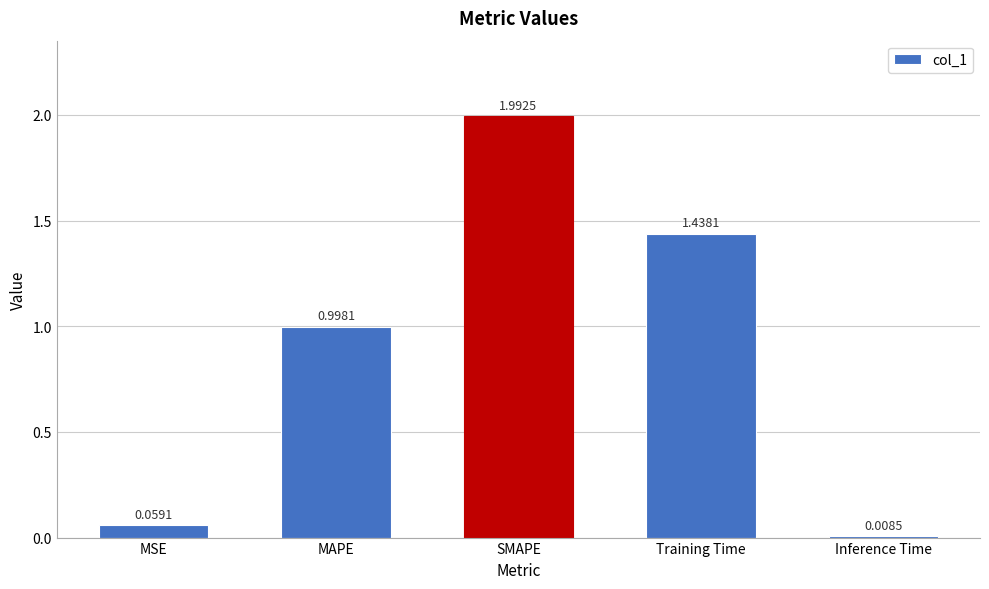

Which category has the highest value across all series?

SMAPE